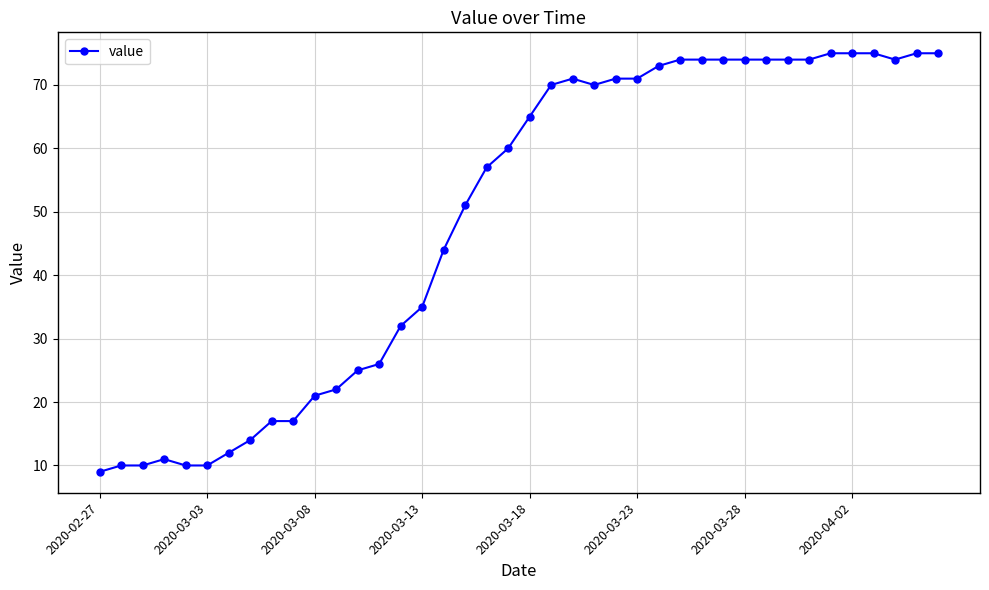

What is the greatest value displayed?

75